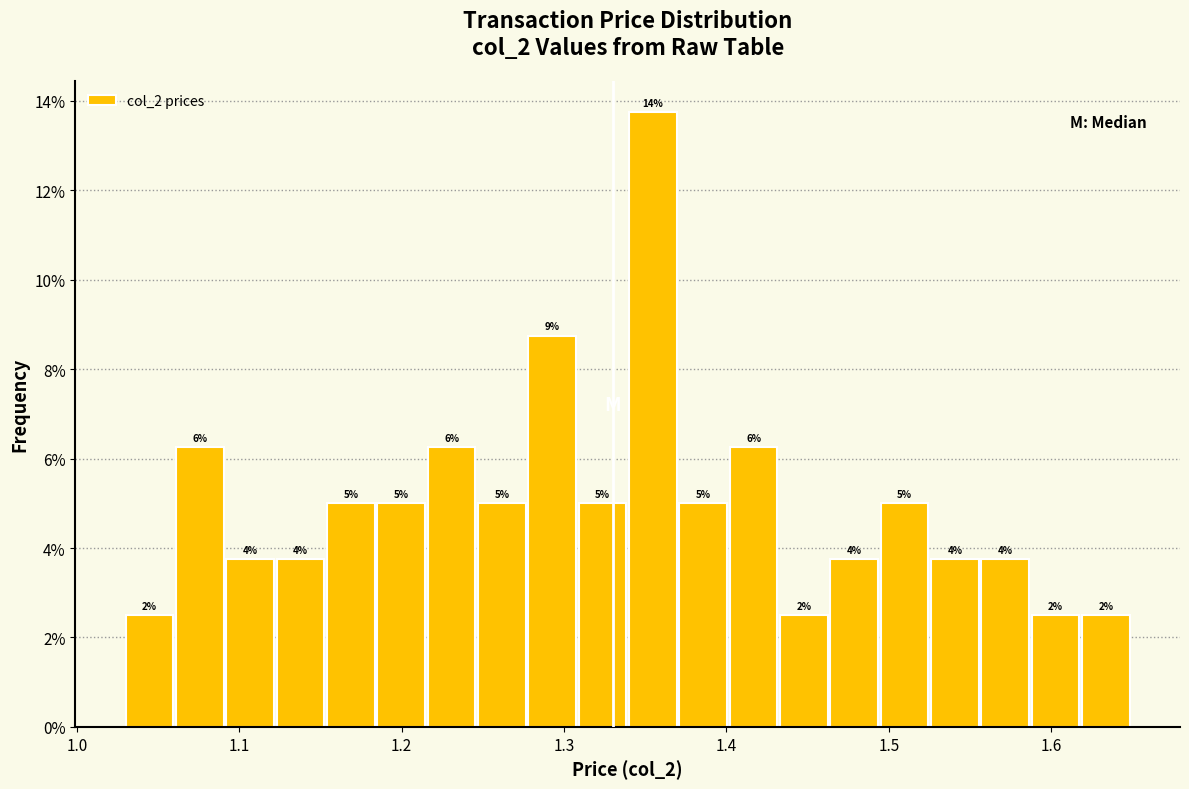

Read against the x-axis, roughly where is the centre of the tallest bar?

1.35